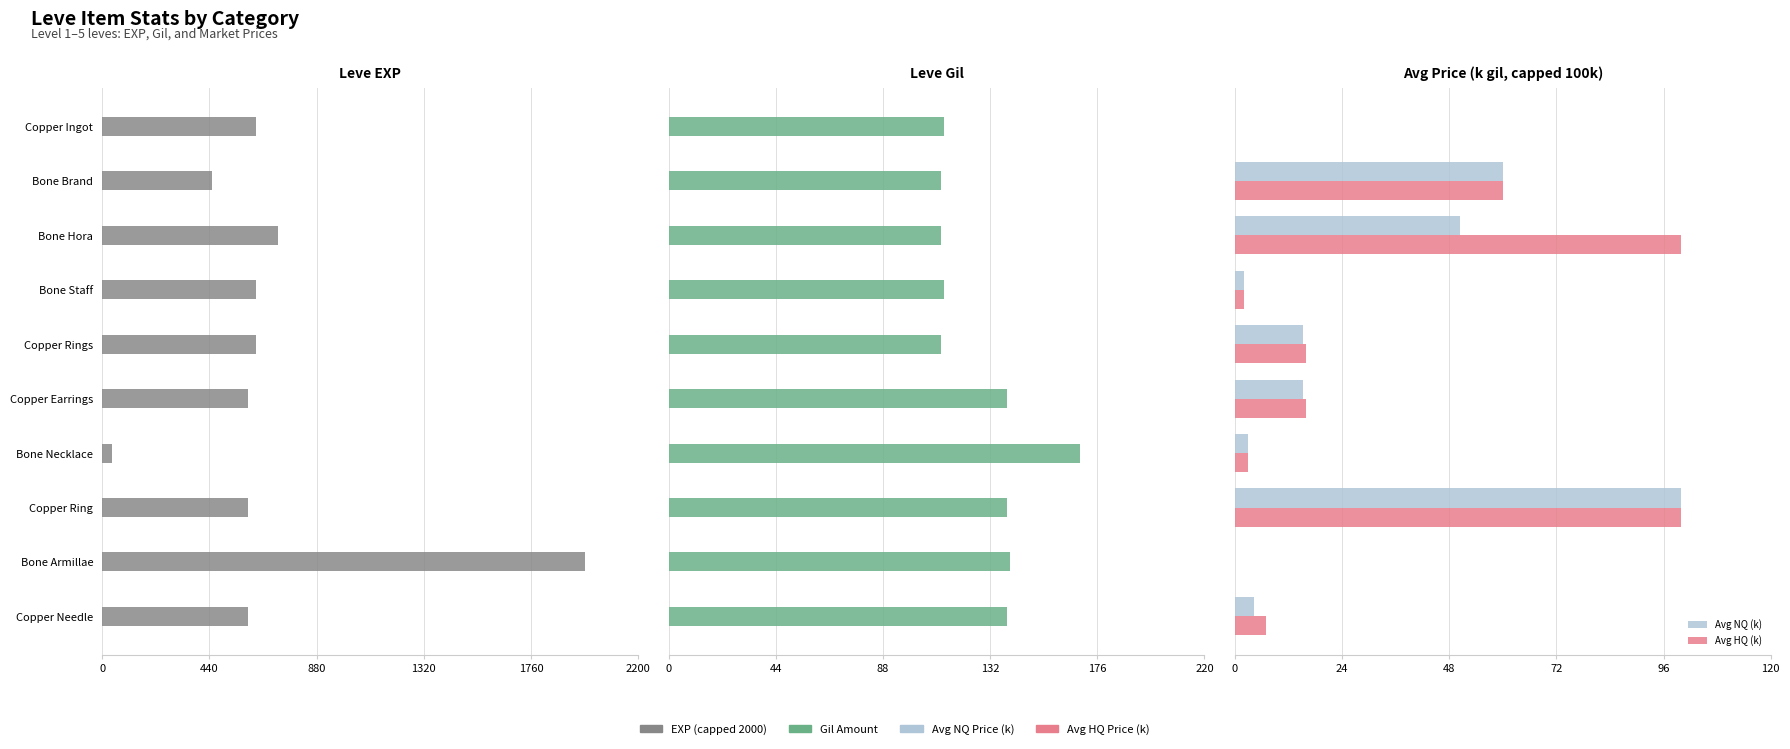

The EXP (capped 2000) series shows 289.2 at Bone Staff. True or false?

False